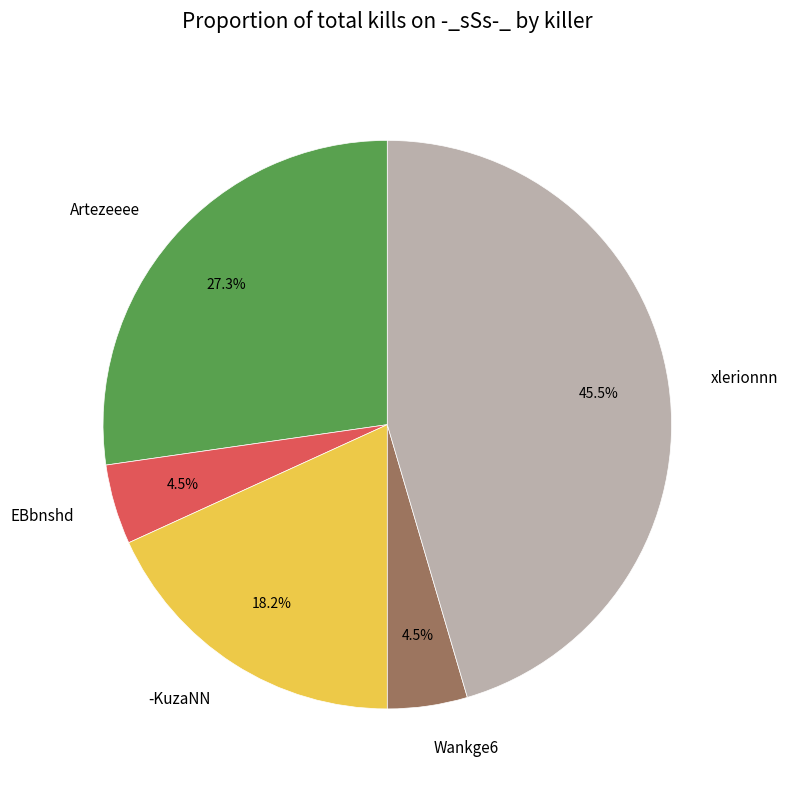

Is there any slice that represents more than half of the pie?

No